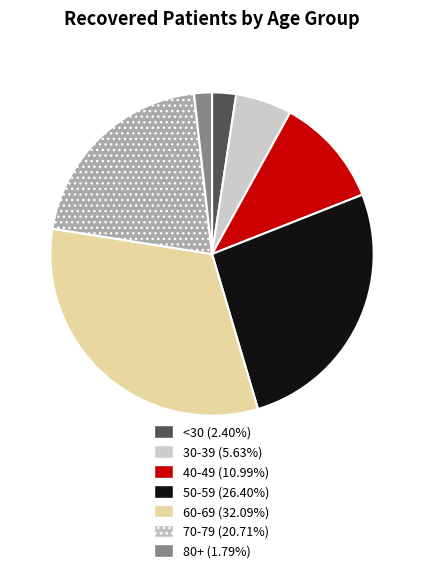

Is there a majority slice in this chart?

No